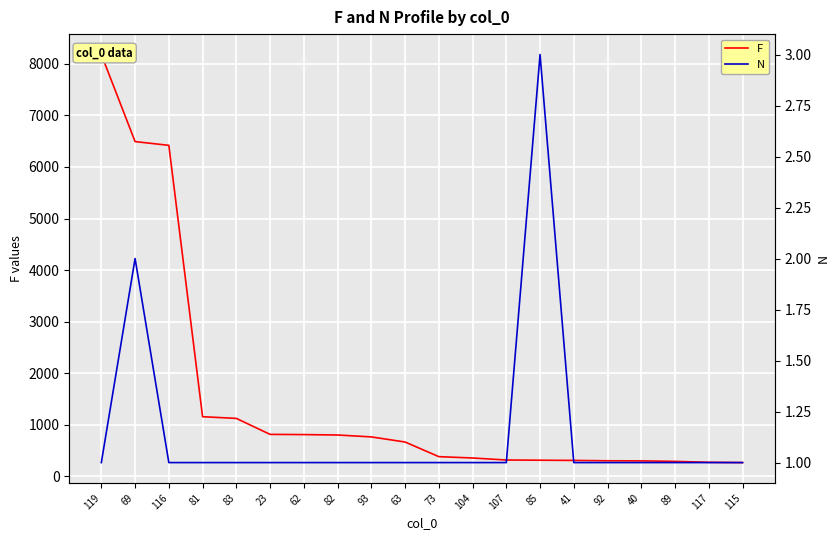

Which series changed the most between 62 and 89?

F